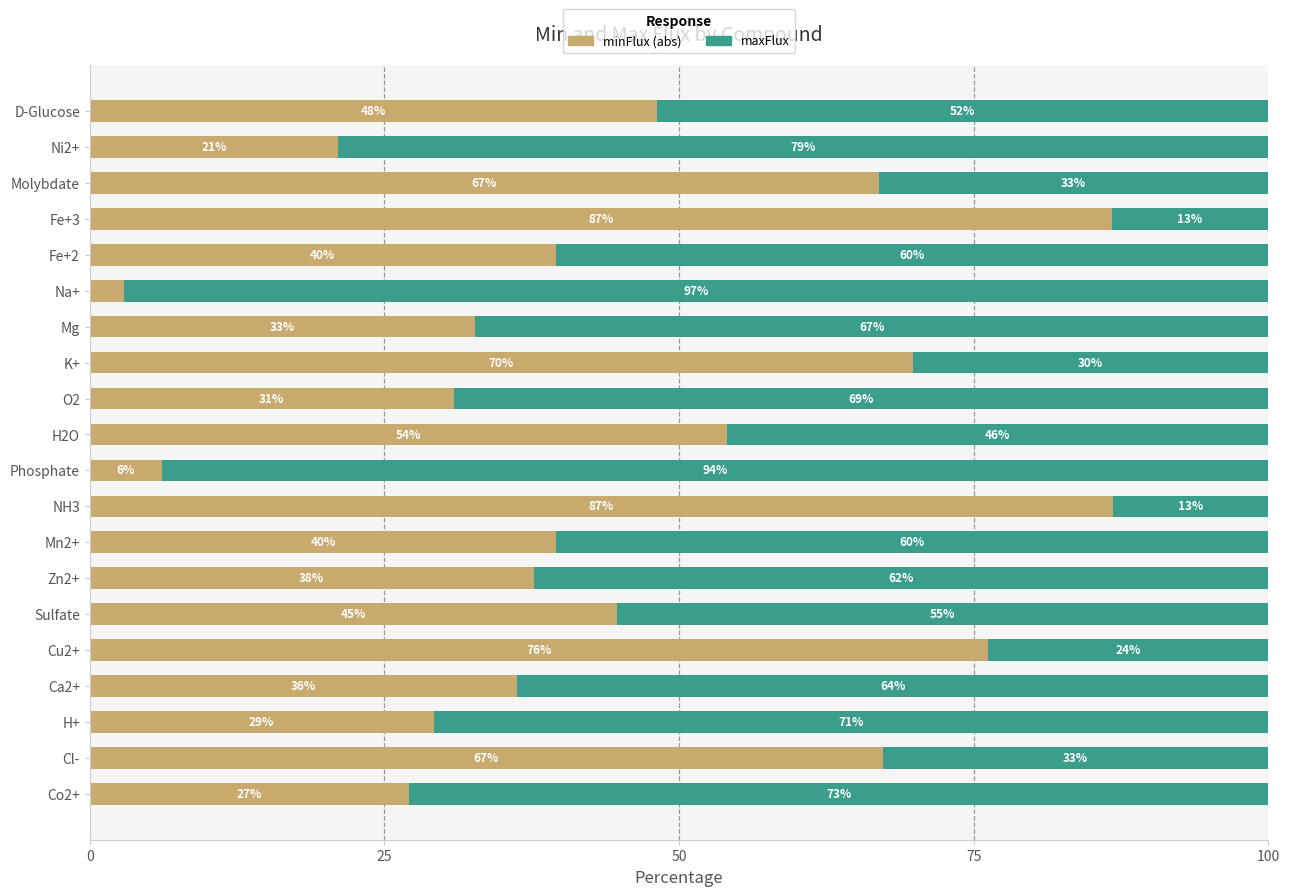

What is the average value of the minFlux (abs) series?

45.2